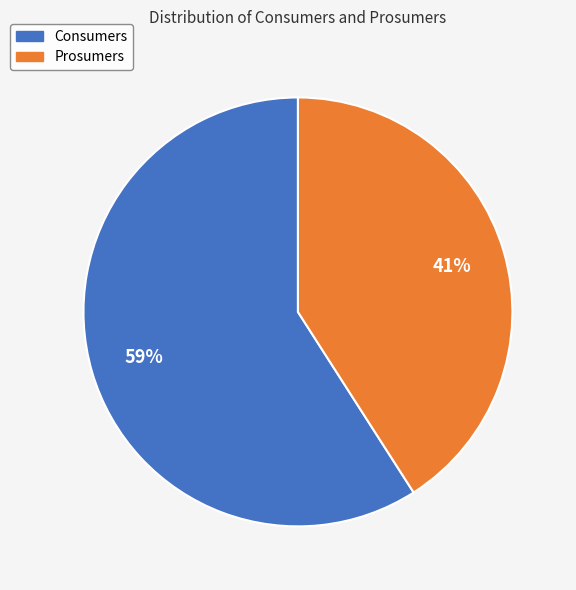

To the nearest percent, what portion does Prosumers represent?

41%